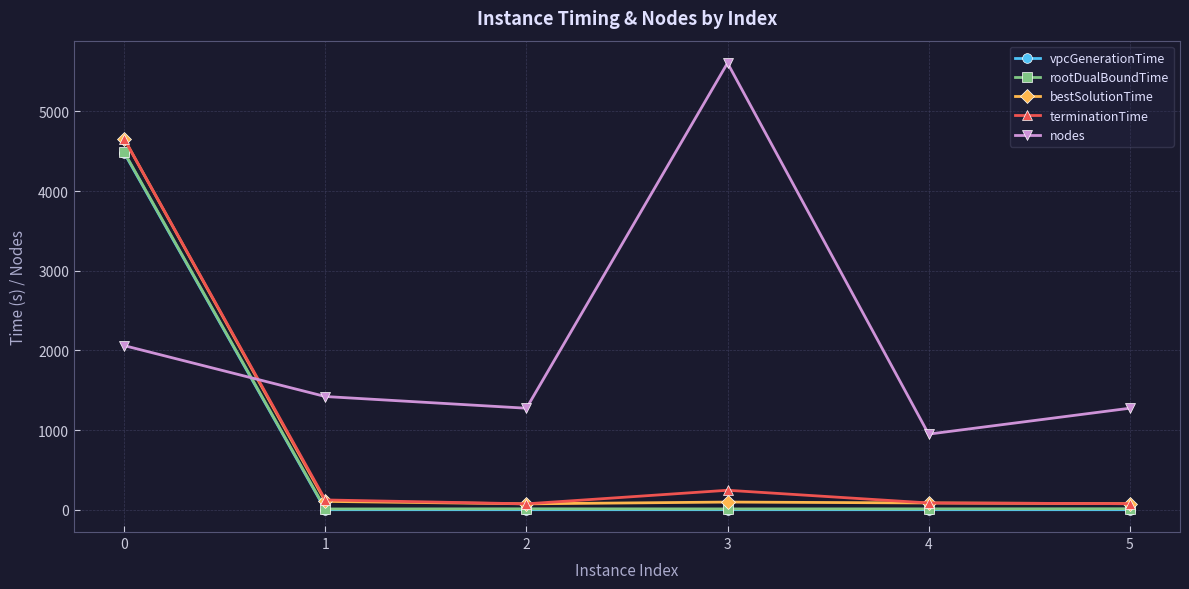

Where do vpcGenerationTime and nodes first cross each other?

0 and 1